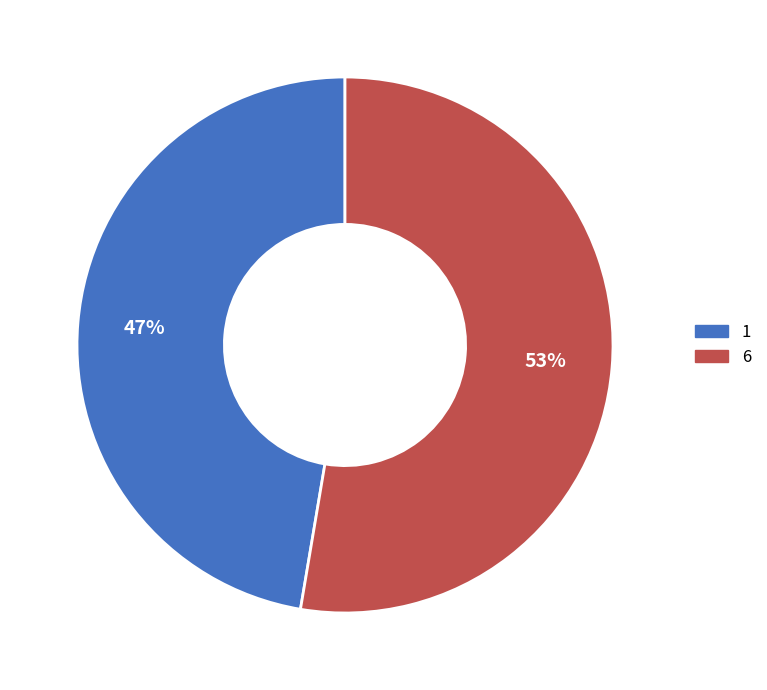

Which slice is the smallest?

1